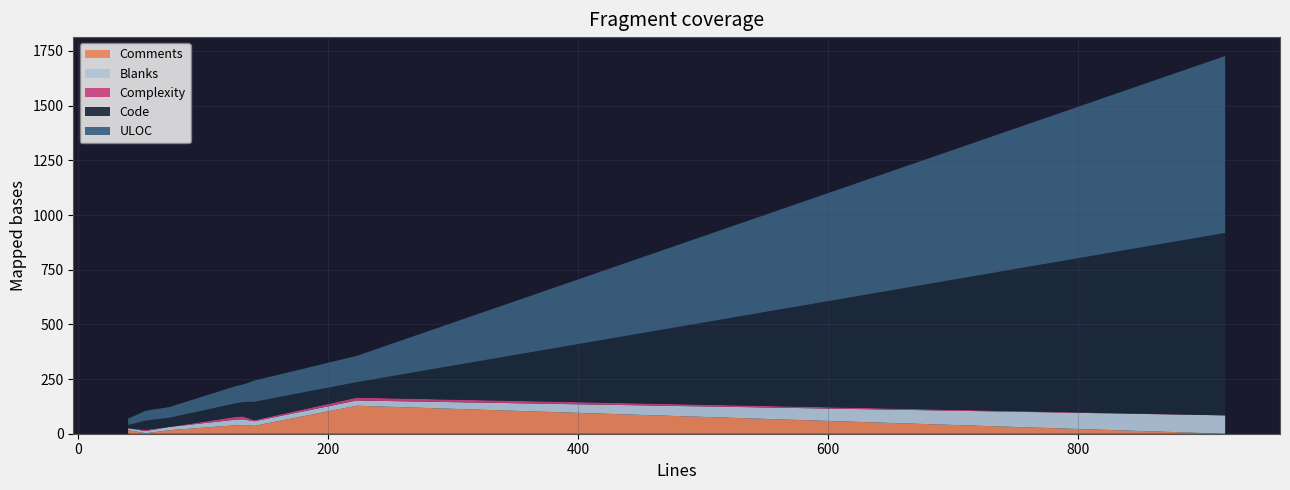

Reading left to right, list all the values displayed in this chart.

Comments: index.php=2	UserFollowButton.php=40	MembershipButton.php=17	LoggingController.php=16	ListController.php=36	FollowButton.php=39	CHANGELOG.md=0	AccessControl.php=128
Blanks: index.php=10	UserFollowButton.php=26	MembershipButton.php=8	LoggingController.php=15	ListController.php=21	FollowButton.php=26	CHANGELOG.md=84	AccessControl.php=24
Complexity: index.php=6	UserFollowButton.php=13	MembershipButton.php=0	LoggingController.php=0	ListController.php=5	FollowButton.php=13	CHANGELOG.md=0	AccessControl.php=13
Code: index.php=42	UserFollowButton.php=66	MembershipButton.php=15	LoggingController.php=42	ListController.php=84	FollowButton.php=62	CHANGELOG.md=834	AccessControl.php=71
ULOC: index.php=45	UserFollowButton.php=80	MembershipButton.php=29	LoggingController.php=49	ListController.php=97	FollowButton.php=79	CHANGELOG.md=809	AccessControl.php=120